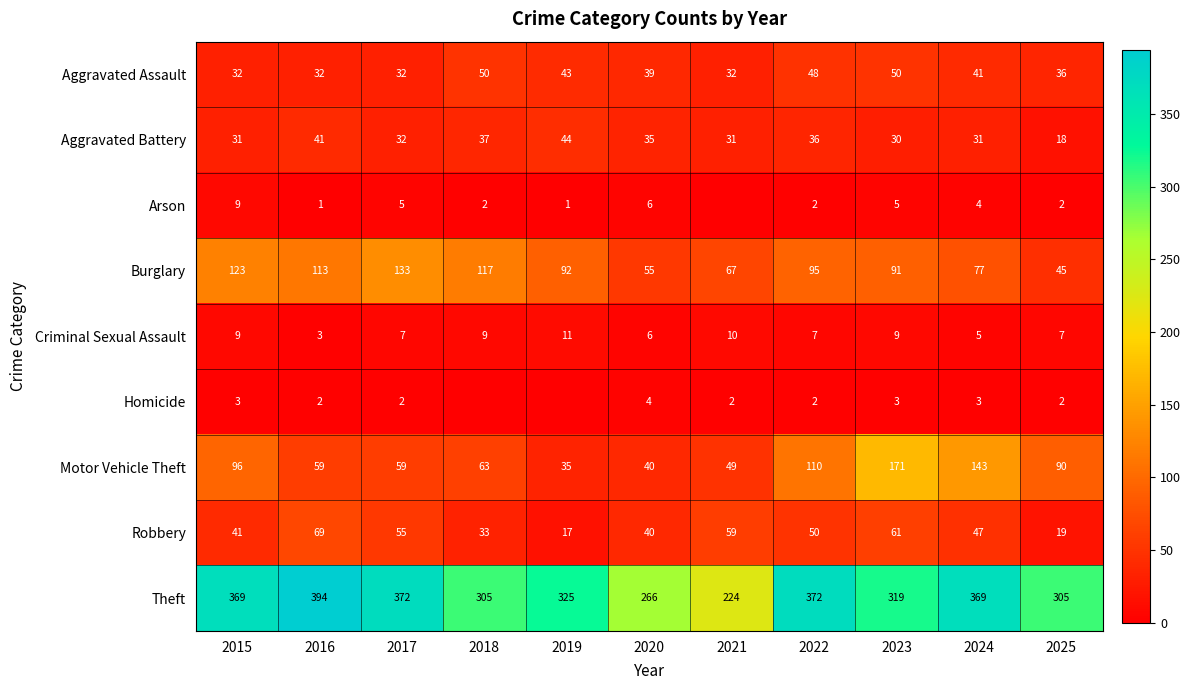

Where does the Motor Vehicle Theft series first go above 63?

2015